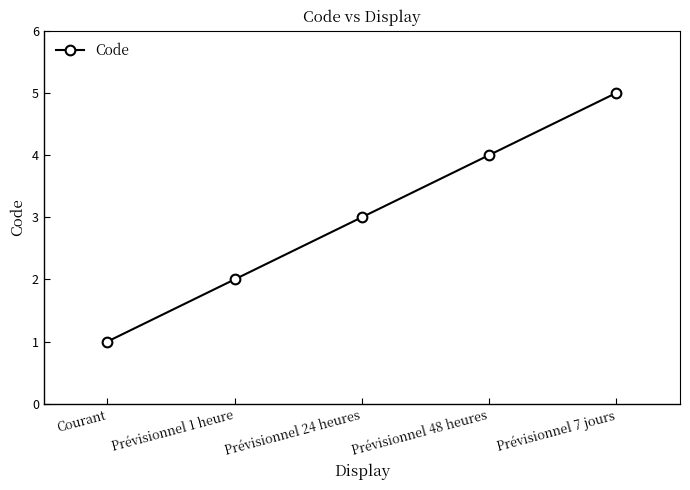

What is the label of the 4th point from the right?

Prévisionnel 1 heure